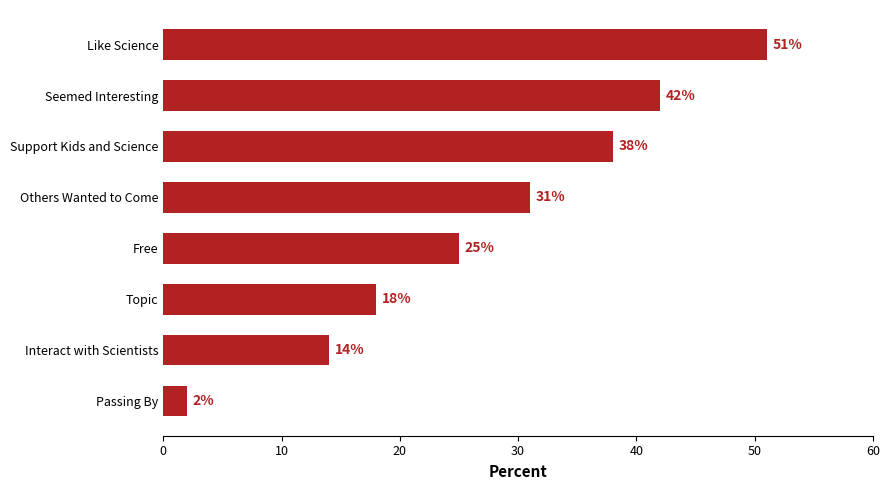

Does the chart contain stacked bars?

No